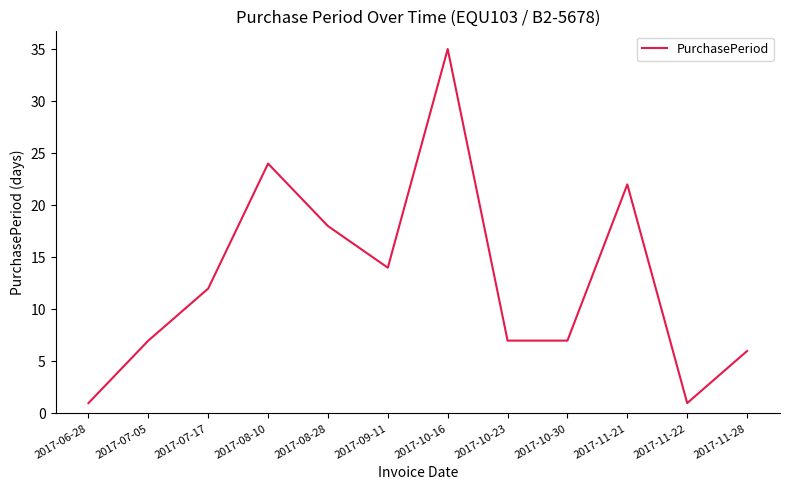

What is the greatest value displayed?

35